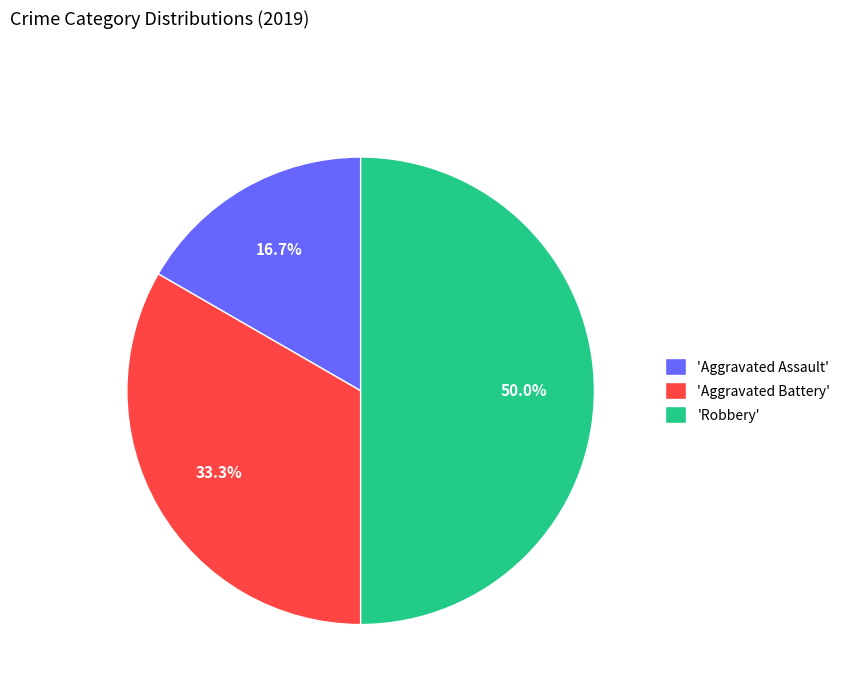

What is the ratio of the value at 'Aggravated Assault' to the value at 'Robbery'?

0.3